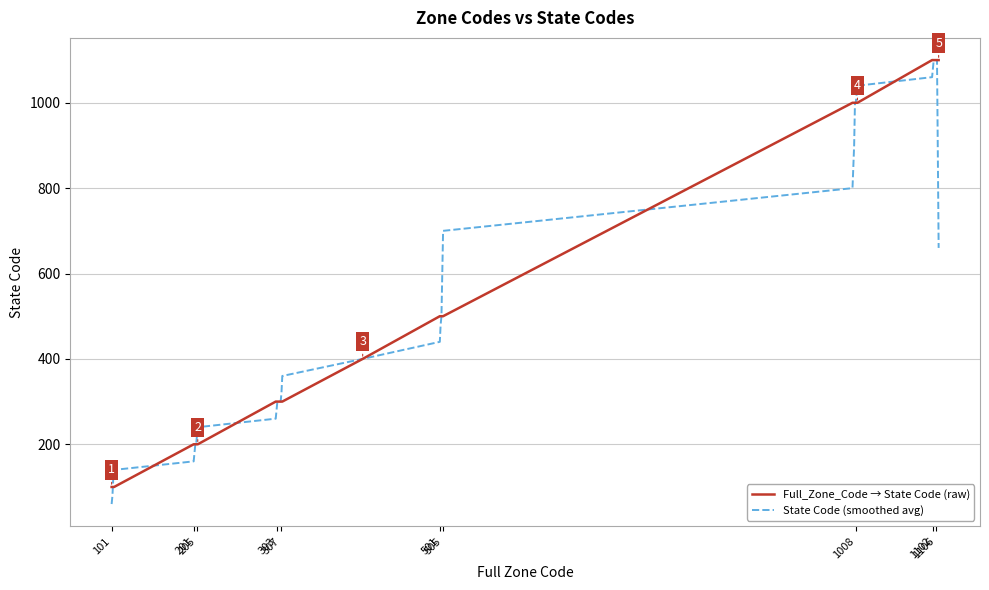

What is the minimum value shown in the chart?

60